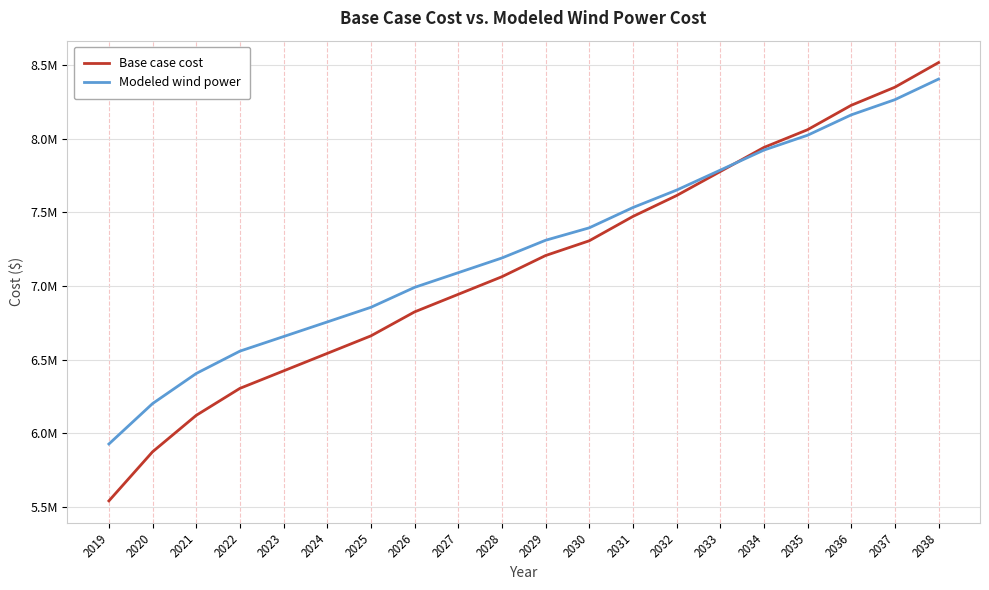

List the series in order of their peak value, highest first.

Base case cost, Modeled wind power